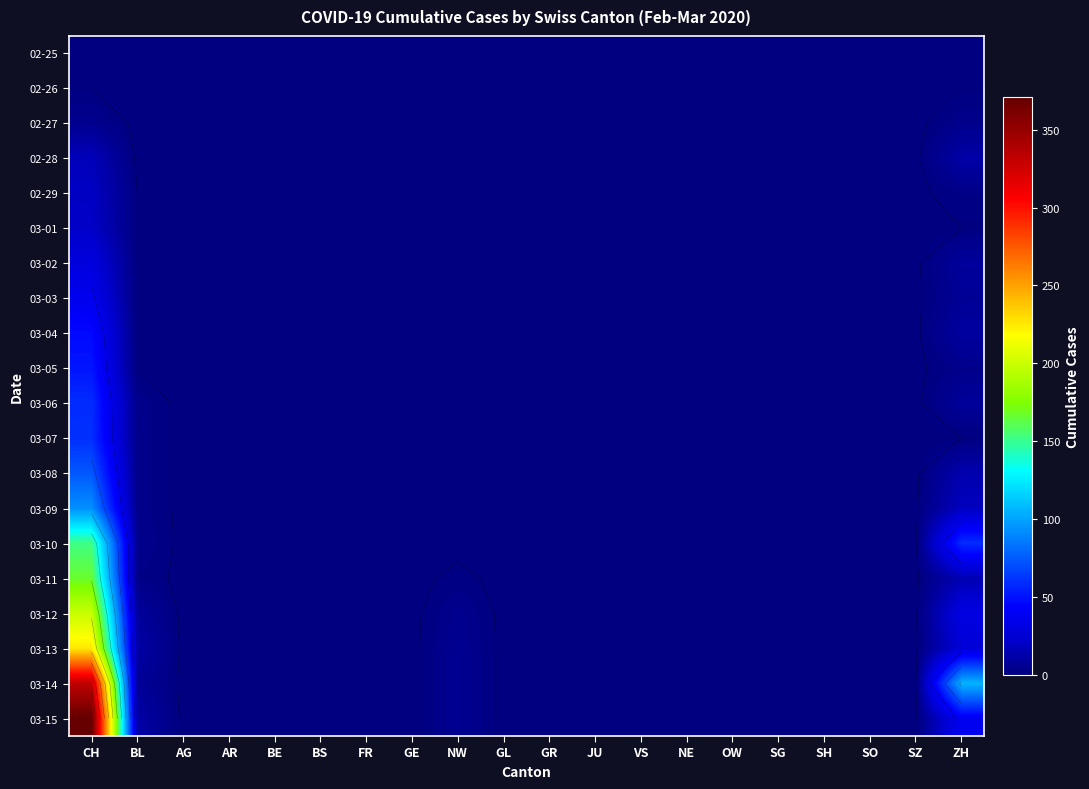

How many distinct data groups are displayed?

20